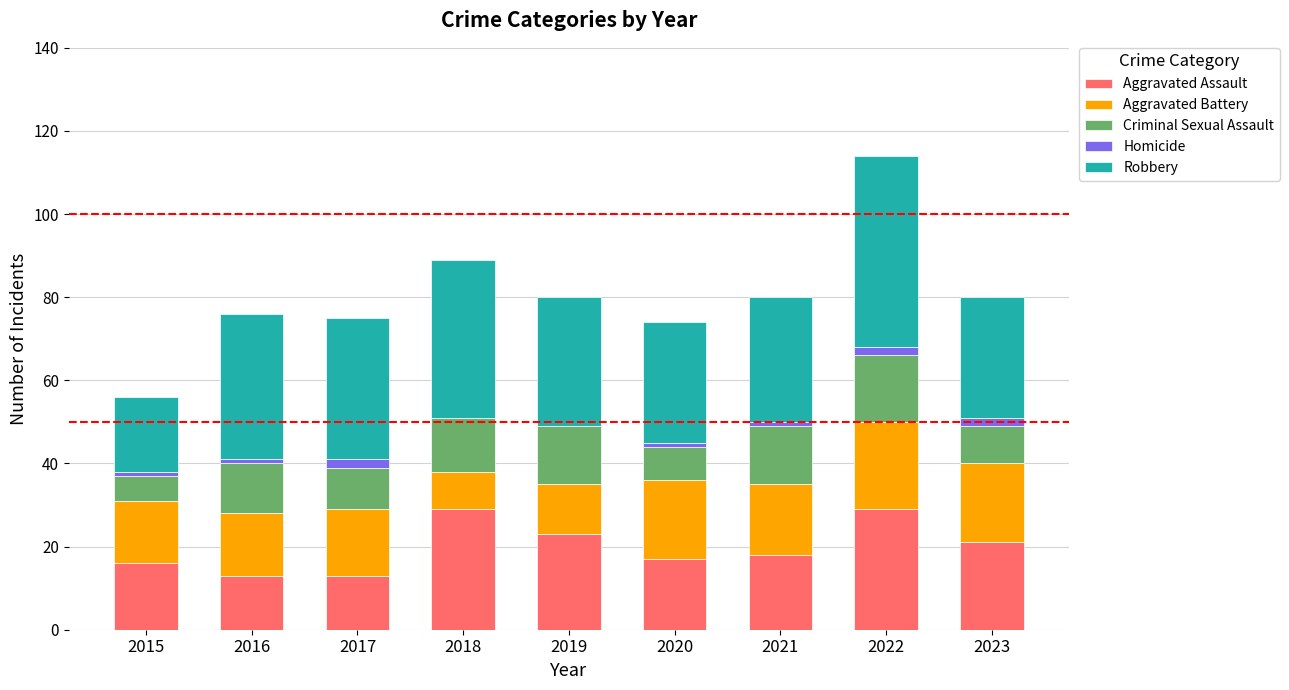

Count the number of data series in this chart.

5